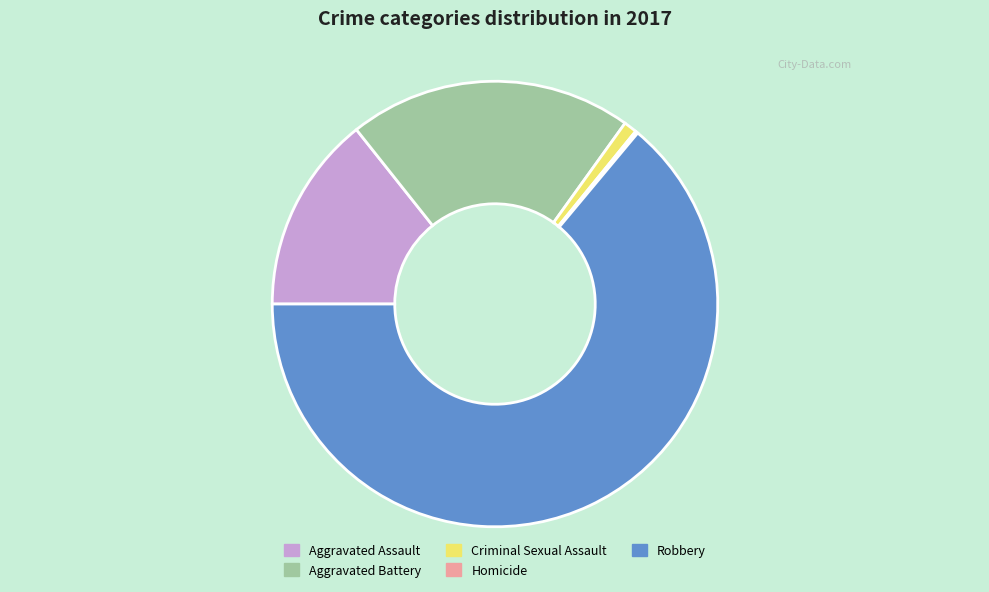

Which has a higher value, Aggravated Battery or Criminal Sexual Assault?

Aggravated Battery